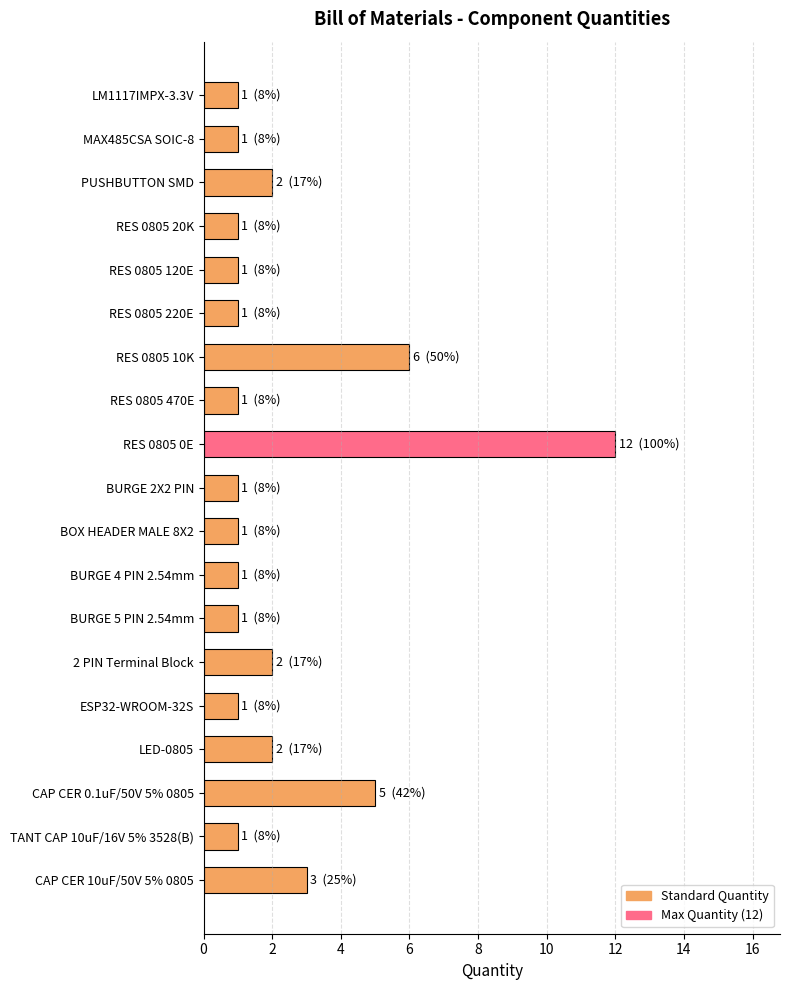

What is the ratio of the value at LM1117IMPX-3.3V to the value at RES 0805 120E?

1.0